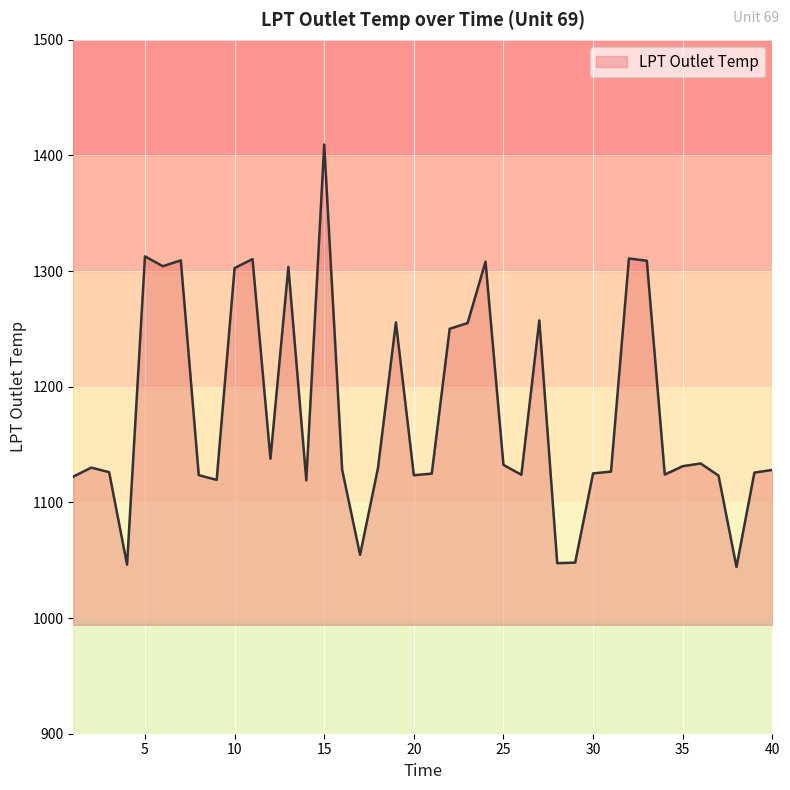

What is the maximum value shown in the chart?

1409.5